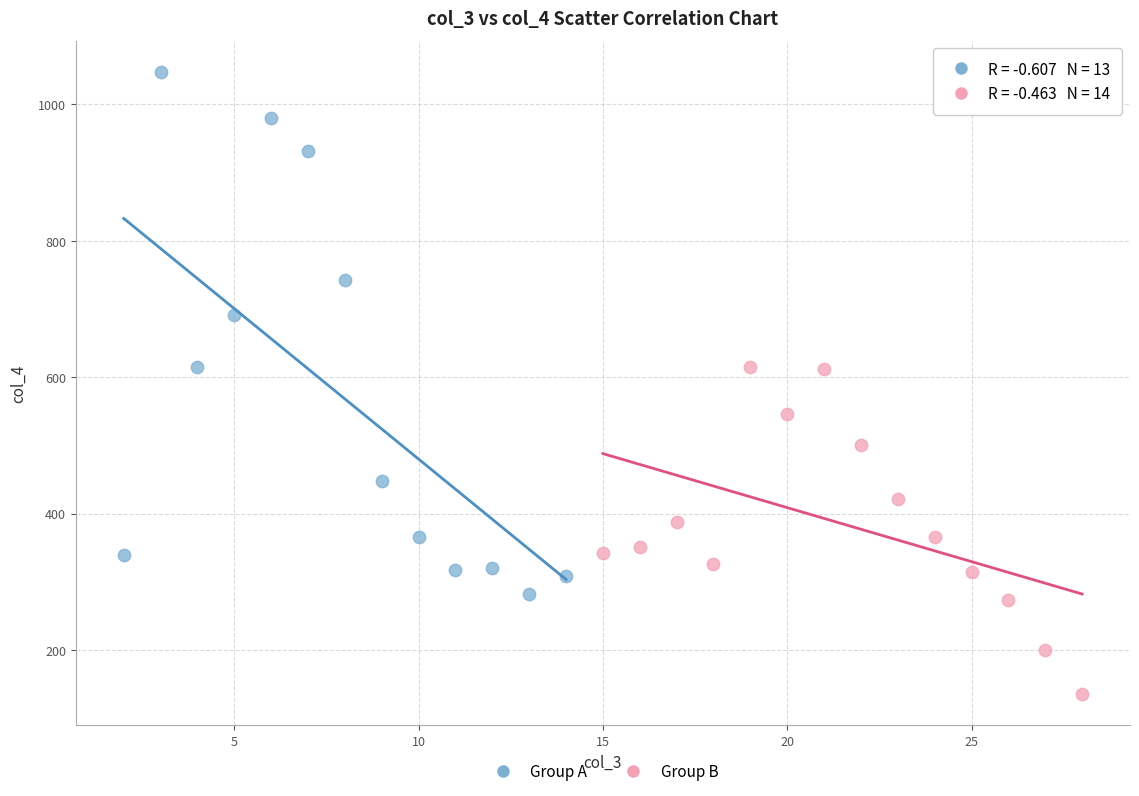

Which series reaches the maximum Y coordinate?

Group A